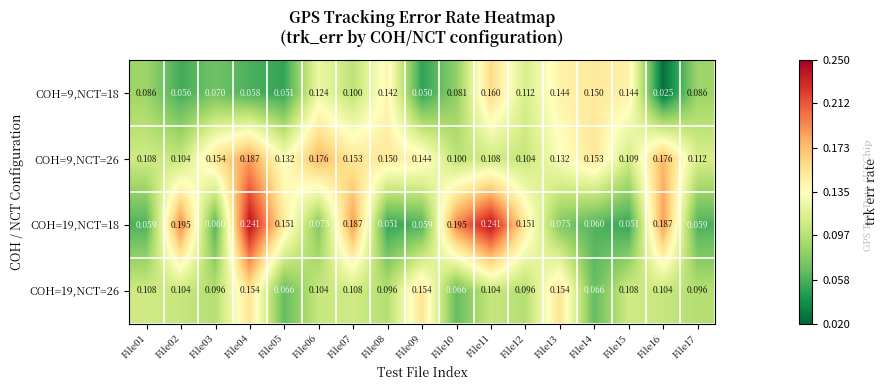

Is the value of COH=19,NCT=26 at File06 greater than the value of COH=9,NCT=18 at File02?

Yes